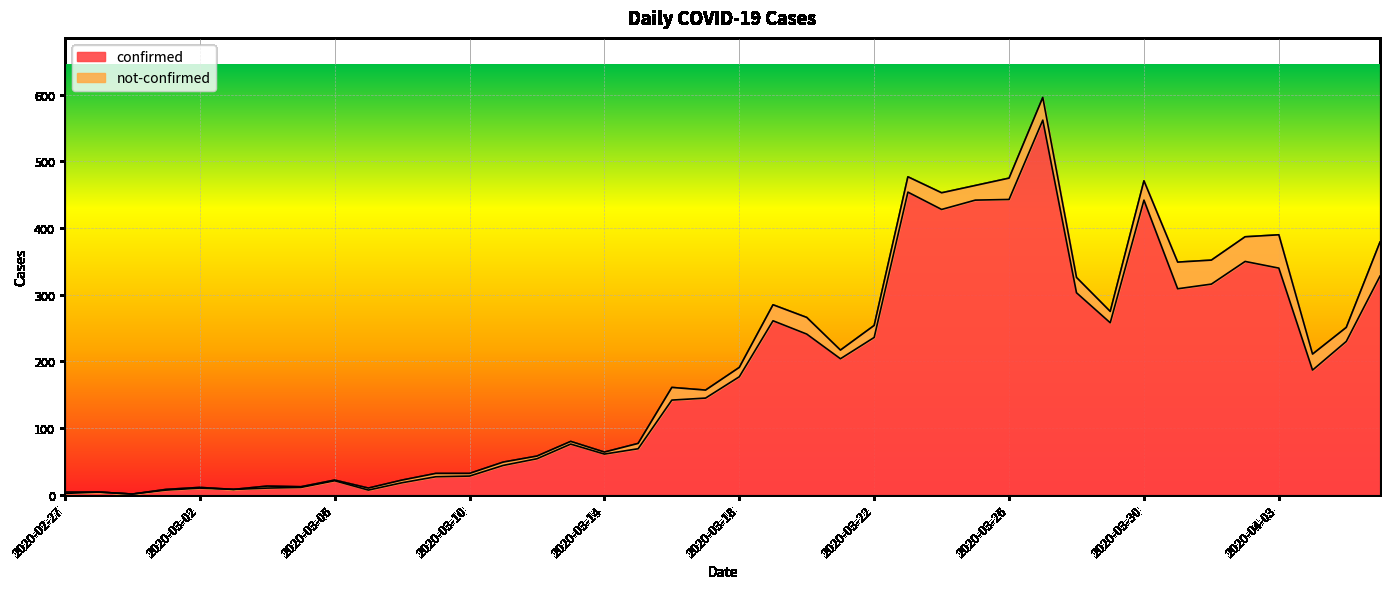

How many values exceed 177?

19